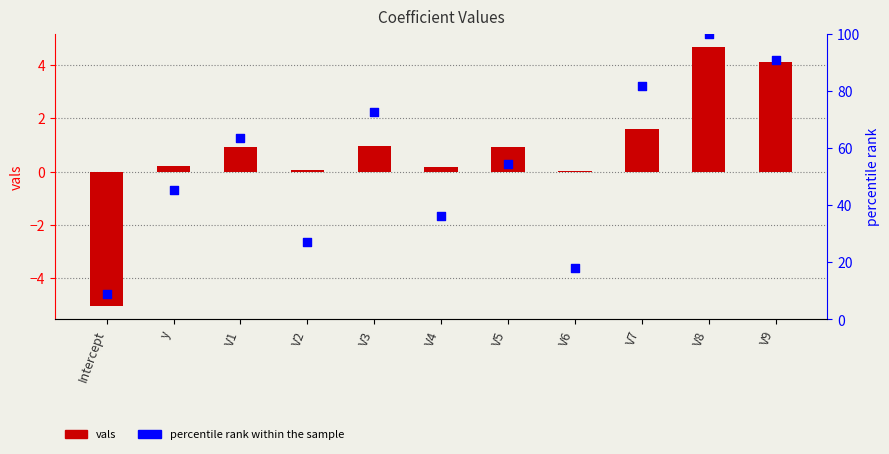

Which series contains the highest Y value?

percentile rank within the sample